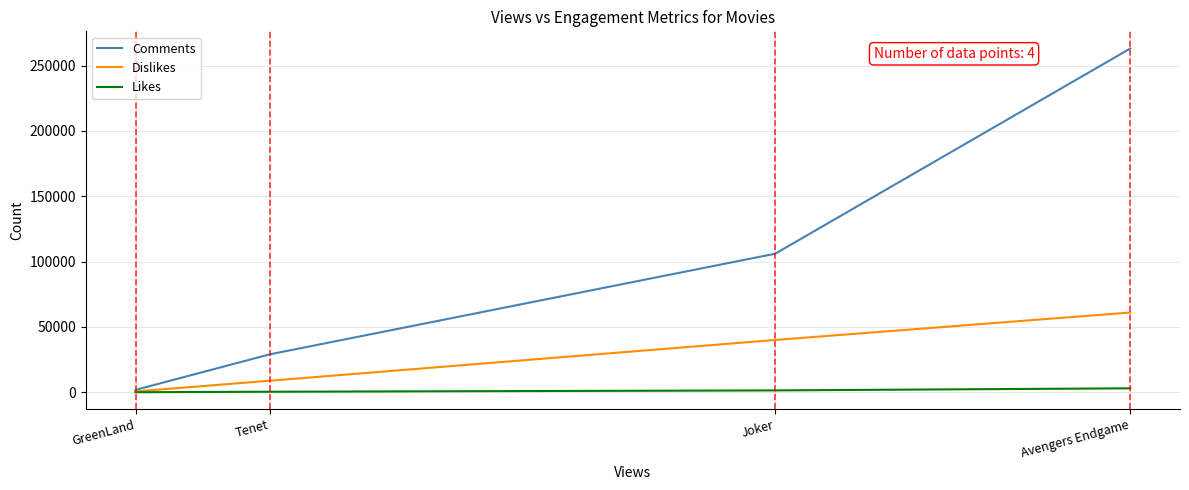

What are all the series names shown in the legend?

Comments, Dislikes, Likes